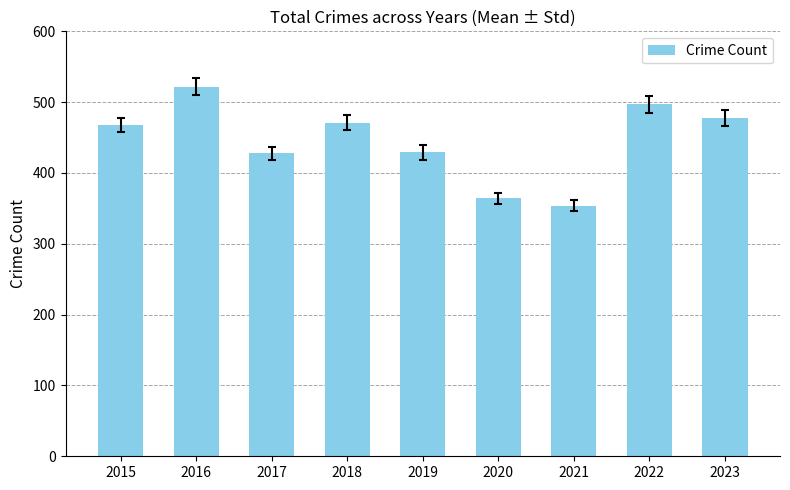

What is the difference between the values at 2019 and 2015?

39